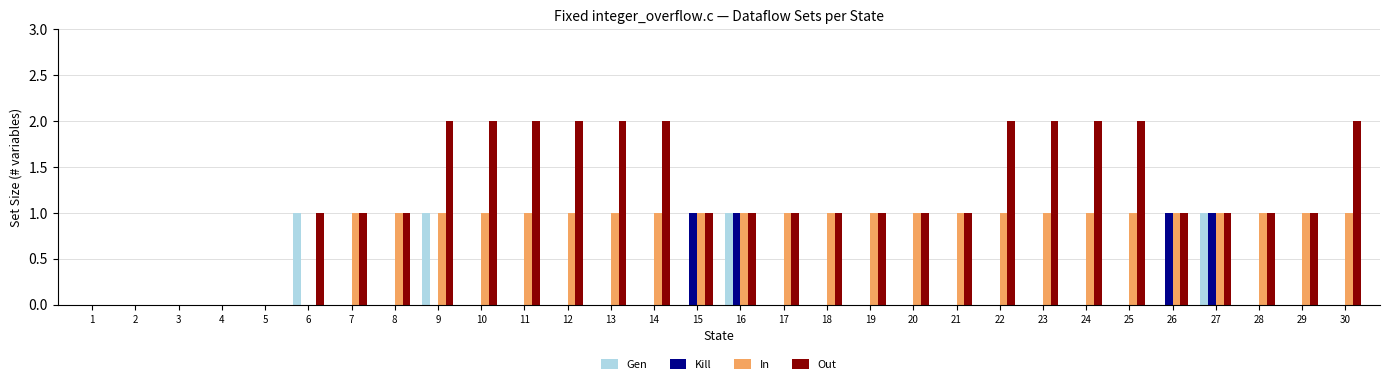

Between 10 and 19, which series saw the biggest shift?

Out